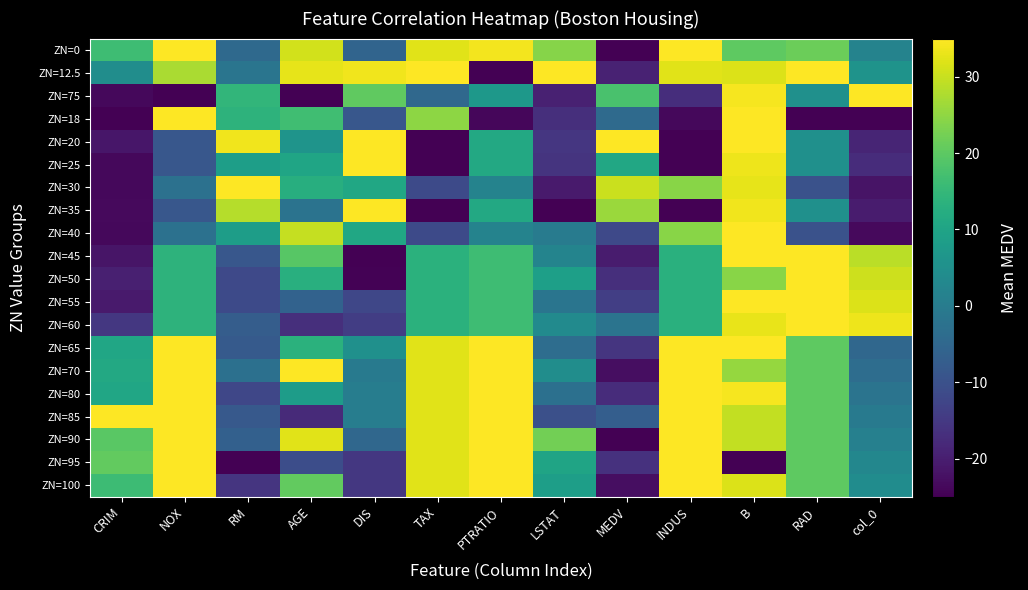

Reading left to right, transcribe all the data shown in this chart.

ZN=0: CRIM=16.3	NOX=35.0	RM=-4.5	AGE=30.9	DIS=-5.7	TAX=32.2	PTRATIO=34.0	LSTAT=24.2	MEDV=-25.0	INDUS=35.0	B=20.2	RAD=21.5	col_0=1.9
ZN=12.5: CRIM=4.4	NOX=27.4	RM=-1.8	AGE=32.7	DIS=33.7	TAX=35.0	PTRATIO=-25.0	LSTAT=35.0	MEDV=-19.2	INDUS=32.3	B=31.8	RAD=35.0	col_0=5.9
ZN=75: CRIM=-23.7	NOX=-25.0	RM=14.5	AGE=-25.0	DIS=20.3	TAX=-4.8	PTRATIO=7.1	LSTAT=-19.5	MEDV=17.7	INDUS=-17.2	B=34.3	RAD=5.0	col_0=35.0
ZN=18: CRIM=-25.0	NOX=35.0	RM=13.8	AGE=16.5	DIS=-8.8	TAX=24.9	PTRATIO=-24.0	LSTAT=-16.8	MEDV=-4.1	INDUS=-23.7	B=35.0	RAD=-25.0	col_0=-25.0
ZN=20: CRIM=-21.5	NOX=-8.6	RM=33.6	AGE=6.0	DIS=35.0	TAX=-25.0	PTRATIO=11.2	LSTAT=-15.4	MEDV=35.0	INDUS=-25.0	B=35.0	RAD=5.0	col_0=-18.8
ZN=25: CRIM=-23.6	NOX=-8.6	RM=8.6	AGE=10.3	DIS=35.0	TAX=-25.0	PTRATIO=11.2	LSTAT=-15.9	MEDV=10.9	INDUS=-25.0	B=33.4	RAD=5.0	col_0=-17.3
ZN=30: CRIM=-23.8	NOX=-2.6	RM=35.0	AGE=12.6	DIS=10.8	TAX=-11.5	PTRATIO=1.9	LSTAT=-20.6	MEDV=30.2	INDUS=24.2	B=32.7	RAD=-10.0	col_0=-21.9
ZN=35: CRIM=-23.5	NOX=-8.6	RM=28.4	AGE=-2.0	DIS=35.0	TAX=-25.0	PTRATIO=11.2	LSTAT=-25.0	MEDV=26.0	INDUS=-25.0	B=33.7	RAD=5.0	col_0=-20.4
ZN=40: CRIM=-23.8	NOX=-2.6	RM=8.3	AGE=29.6	DIS=10.8	TAX=-11.5	PTRATIO=1.9	LSTAT=-0.1	MEDV=-11.8	INDUS=24.2	B=35.0	RAD=-10.0	col_0=-23.5
ZN=45: CRIM=-21.7	NOX=13.7	RM=-8.7	AGE=19.4	DIS=-25.0	TAX=13.4	PTRATIO=16.4	LSTAT=2.0	MEDV=-20.5	INDUS=13.1	B=35.0	RAD=35.0	col_0=28.8
ZN=50: CRIM=-19.8	NOX=13.7	RM=-11.8	AGE=12.9	DIS=-24.6	TAX=13.4	PTRATIO=16.4	LSTAT=8.9	MEDV=-17.0	INDUS=13.1	B=24.3	RAD=35.0	col_0=30.4
ZN=55: CRIM=-20.8	NOX=13.7	RM=-11.5	AGE=-6.1	DIS=-12.3	TAX=13.4	PTRATIO=16.4	LSTAT=-1.6	MEDV=-13.8	INDUS=13.1	B=35.0	RAD=35.0	col_0=31.9
ZN=60: CRIM=-15.3	NOX=13.7	RM=-7.3	AGE=-17.0	DIS=-14.1	TAX=13.4	PTRATIO=16.4	LSTAT=3.7	MEDV=-1.9	INDUS=13.1	B=33.1	RAD=35.0	col_0=33.5
ZN=65: CRIM=10.6	NOX=35.0	RM=-8.0	AGE=13.3	DIS=5.0	TAX=32.3	PTRATIO=35.0	LSTAT=-3.7	MEDV=-15.7	INDUS=35.0	B=35.0	RAD=20.0	col_0=-5.0
ZN=70: CRIM=11.2	NOX=35.0	RM=-2.8	AGE=35.0	DIS=-0.6	TAX=32.3	PTRATIO=35.0	LSTAT=4.5	MEDV=-22.8	INDUS=35.0	B=25.6	RAD=20.0	col_0=-3.5
ZN=80: CRIM=10.6	NOX=35.0	RM=-12.2	AGE=8.2	DIS=0.3	TAX=32.3	PTRATIO=35.0	LSTAT=-2.8	MEDV=-17.3	INDUS=35.0	B=34.3	RAD=20.0	col_0=-1.9
ZN=85: CRIM=35.0	NOX=35.0	RM=-8.4	AGE=-17.8	DIS=0.3	TAX=32.3	PTRATIO=35.0	LSTAT=-10.4	MEDV=-7.0	INDUS=35.0	B=29.4	RAD=20.0	col_0=-0.4
ZN=90: CRIM=19.5	NOX=35.0	RM=-6.6	AGE=32.3	DIS=-5.0	TAX=32.3	PTRATIO=35.0	LSTAT=22.2	MEDV=-25.0	INDUS=35.0	B=29.4	RAD=20.0	col_0=1.2
ZN=95: CRIM=20.6	NOX=35.0	RM=-25.0	AGE=-10.8	DIS=-15.2	TAX=32.3	PTRATIO=35.0	LSTAT=10.1	MEDV=-16.3	INDUS=35.0	B=-25.0	RAD=20.0	col_0=2.7
ZN=100: CRIM=16.2	NOX=35.0	RM=-15.6	AGE=20.6	DIS=-15.2	TAX=32.3	PTRATIO=35.0	LSTAT=8.5	MEDV=-22.8	INDUS=35.0	B=31.7	RAD=20.0	col_0=4.2